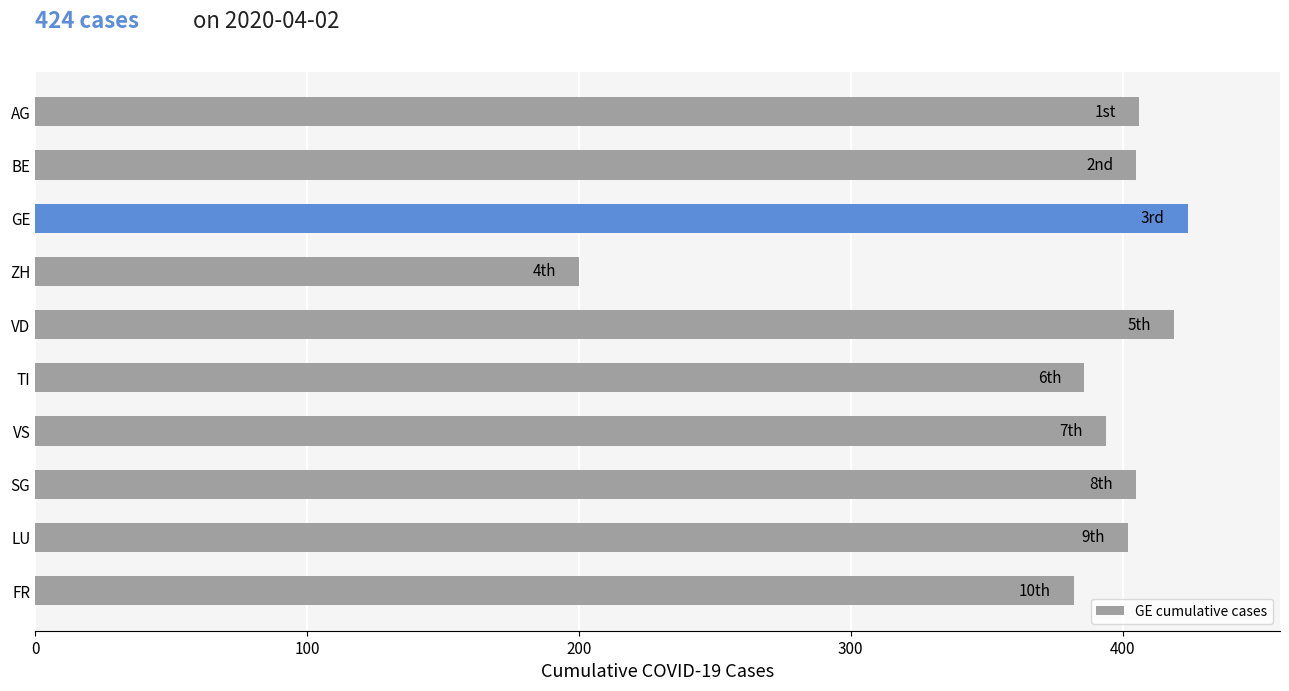

What is the average value?

382